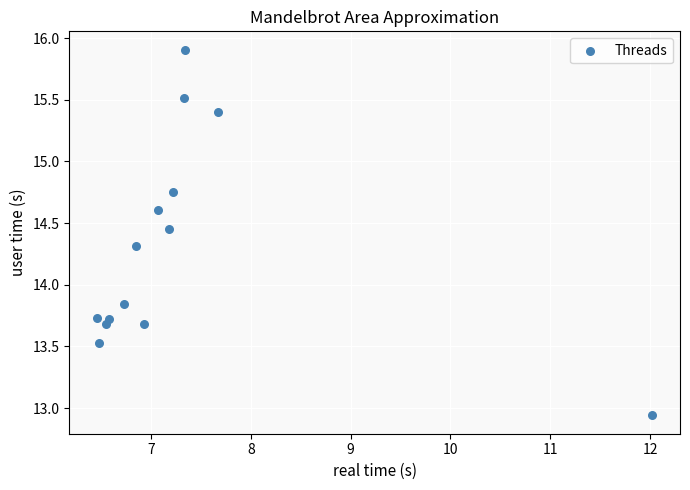

What is the range of X values (max minus min)?

5.6